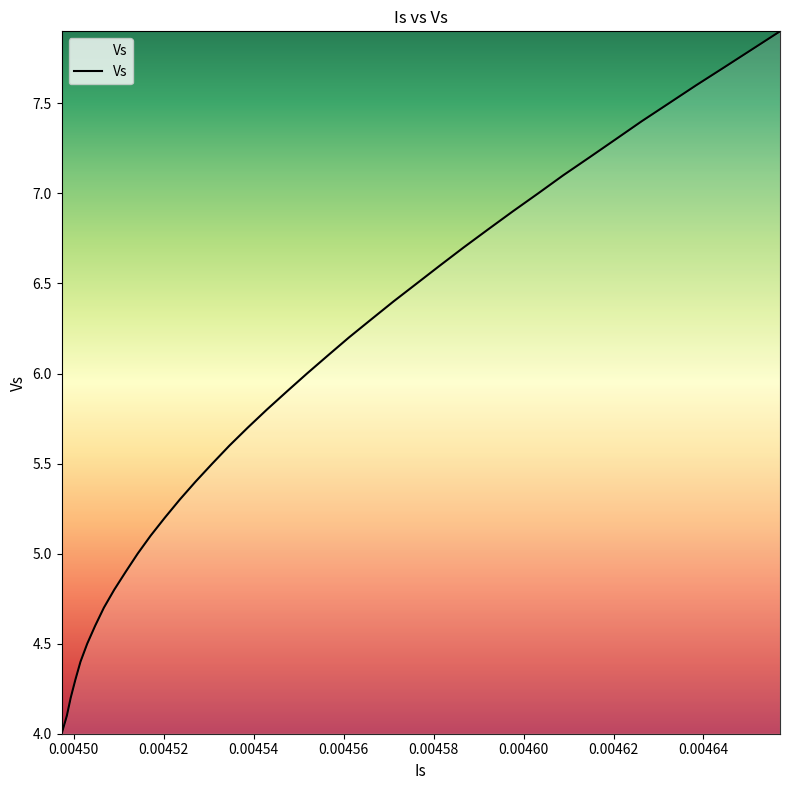

What is the difference between the maximum and minimum values?

3.9